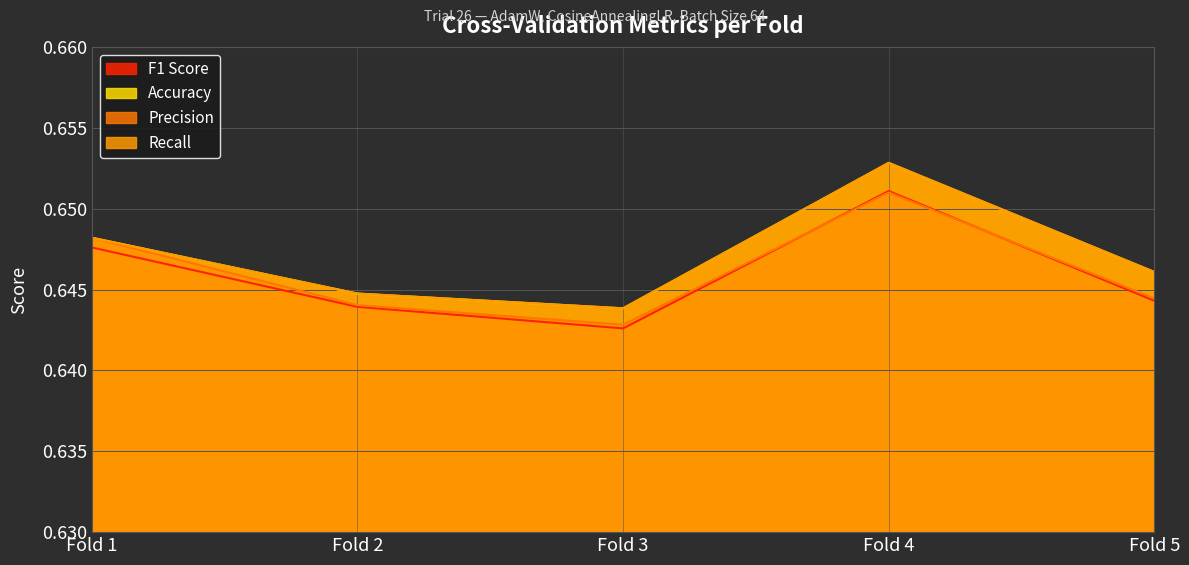

How many lines are shown in the chart?

4